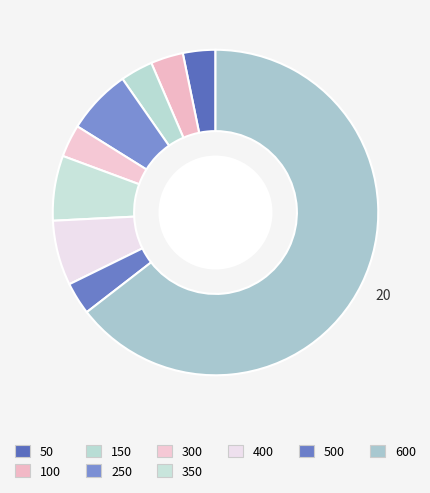

Which slice represents more than half of the pie?

600